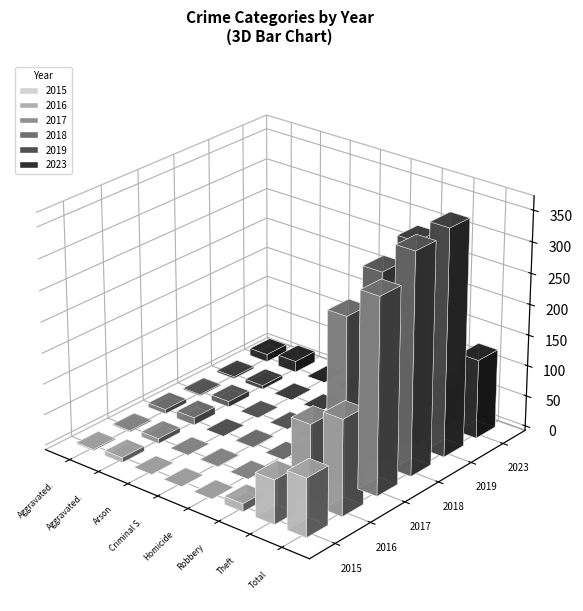

How many categories are shown in the chart?

8